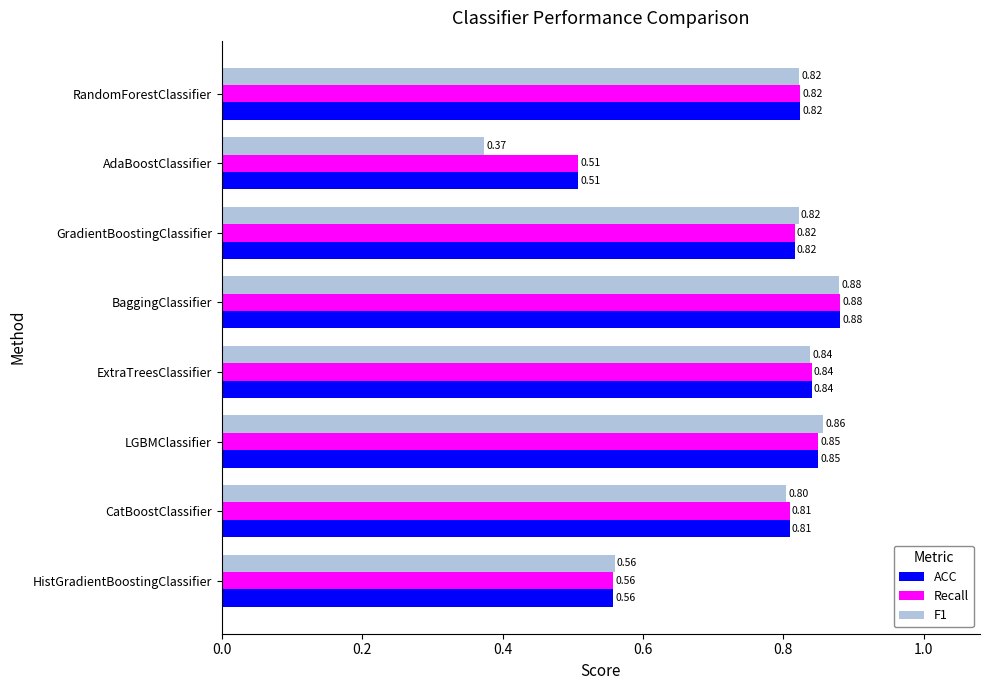

What is the average value of the F1 series?

0.7